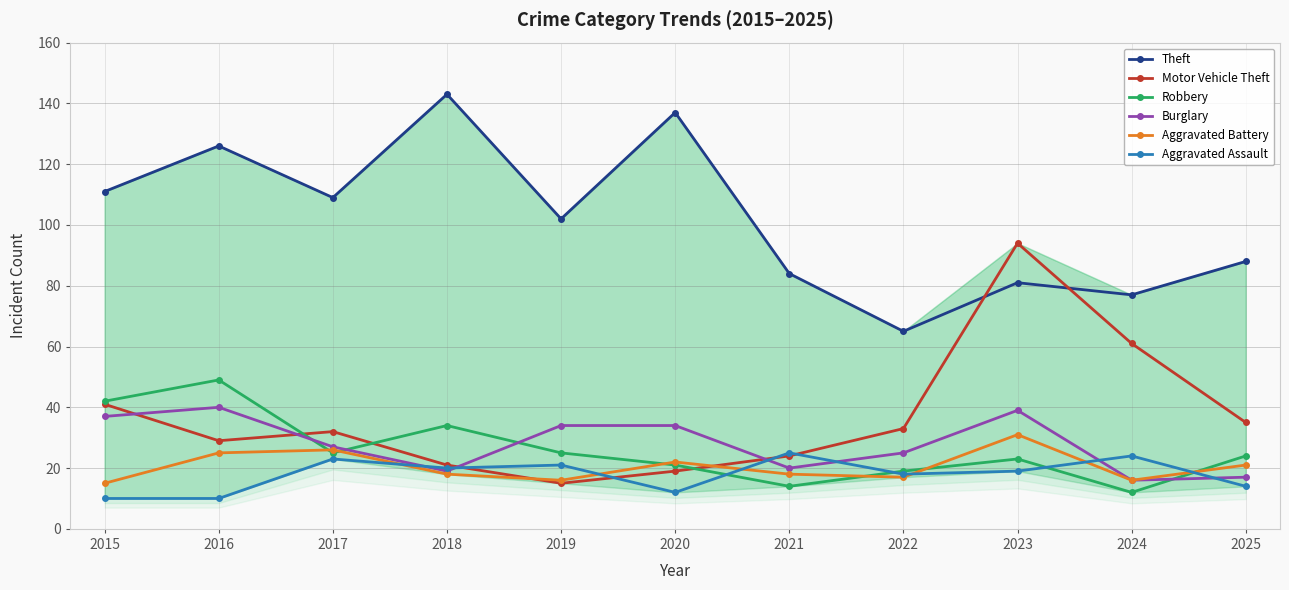

How many lines are shown in the chart?

6